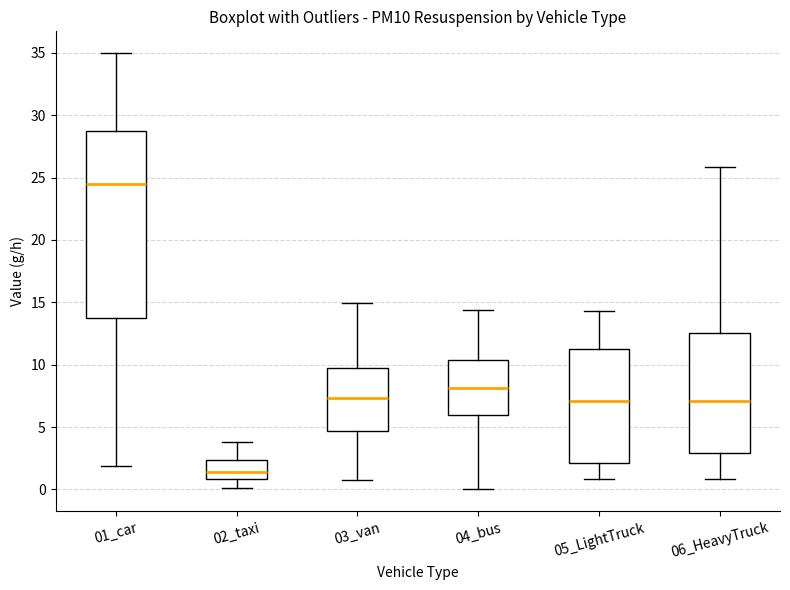

Which box is the tallest, from its lower edge to its upper edge?

01_car